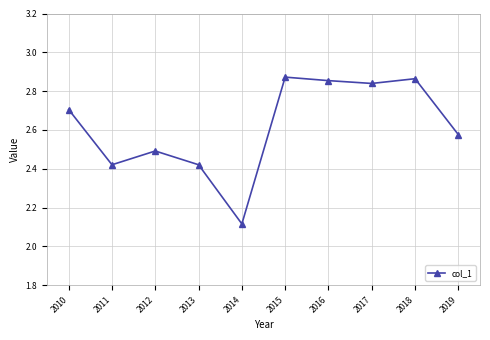

Which label corresponds to the smallest value in the chart?

2014